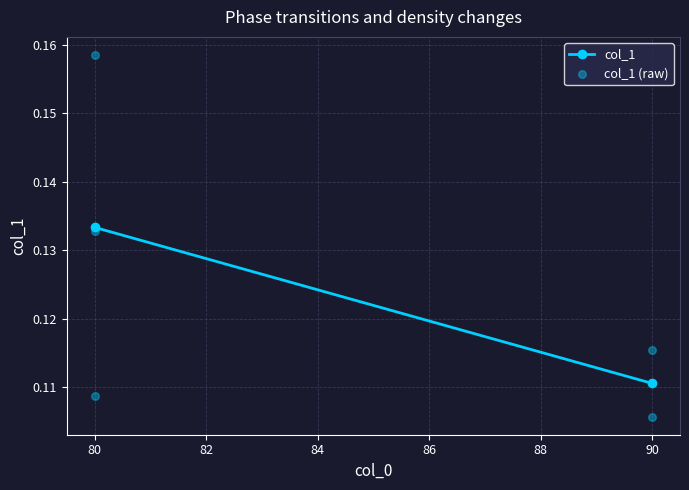

What is the range of X values (max minus min)?

10.0